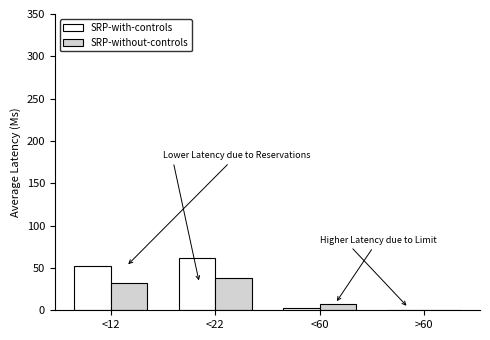

What are all the series names shown in the legend?

SRP-with-controls, SRP-without-controls